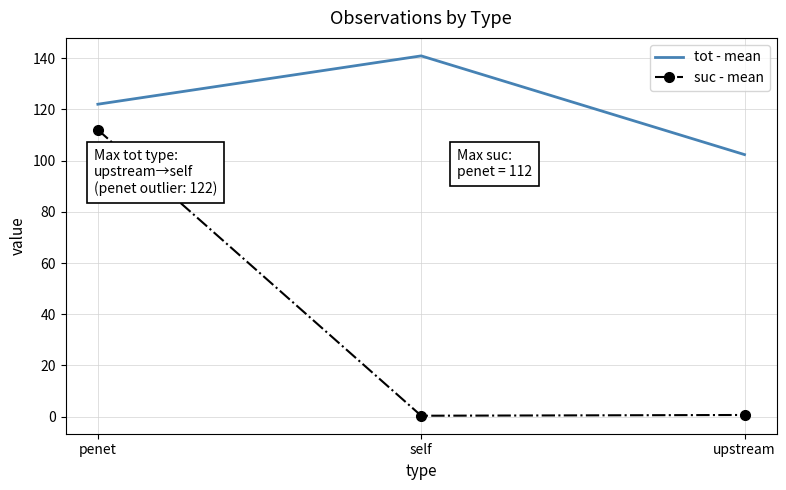

At self, list the series in order from smallest to largest.

suc - mean, tot - mean